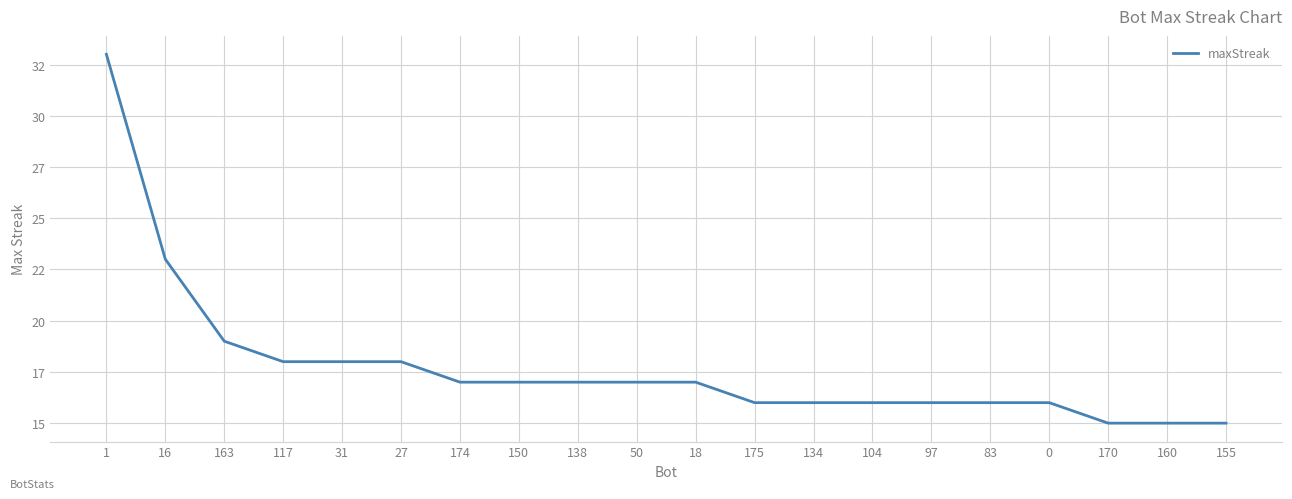

Is it true that the value at 155 is 26?

False